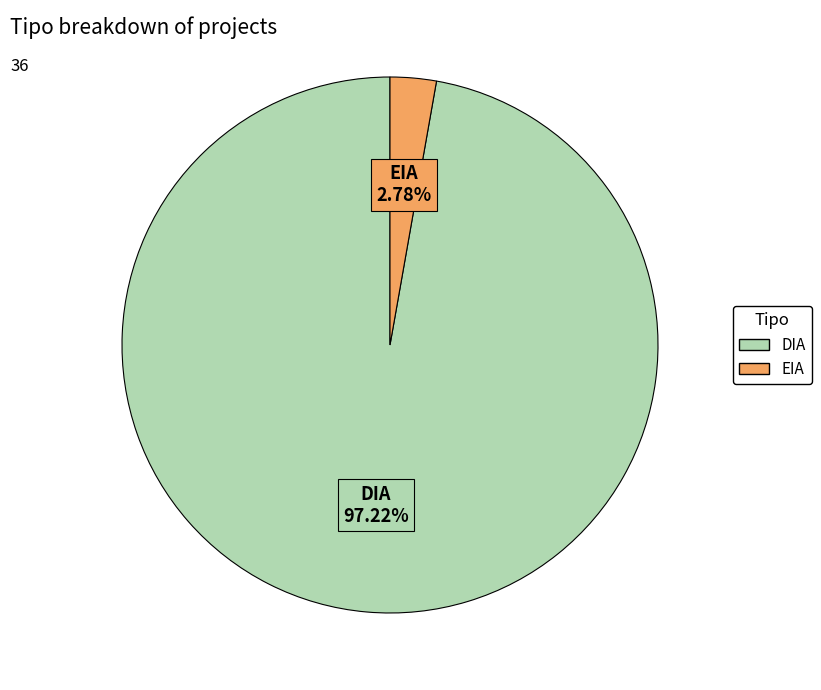

What is the ratio of the value at DIA to the value at EIA?

35.0